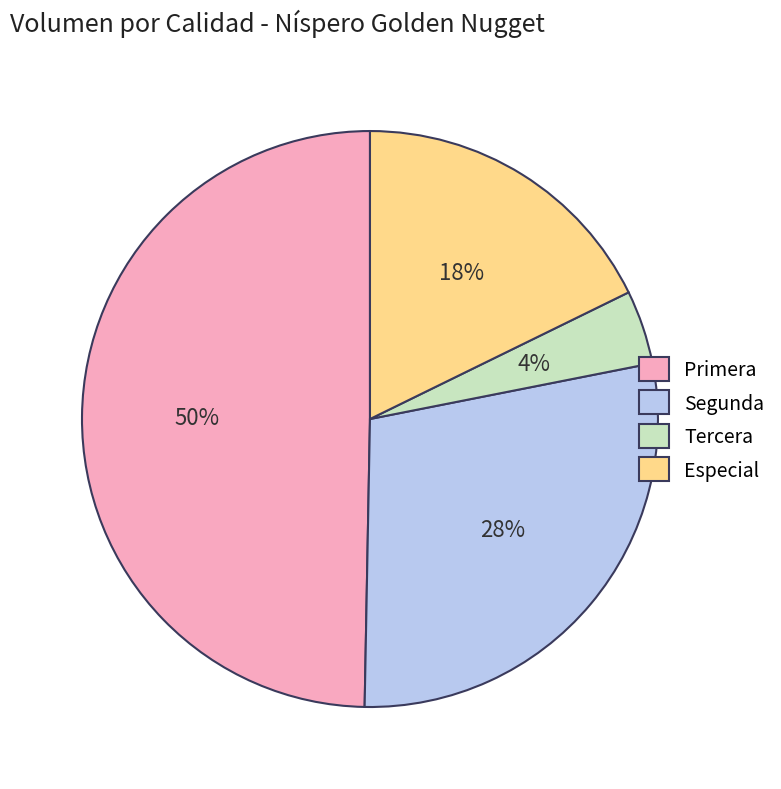

Which has a higher value, Primera or Segunda?

Primera